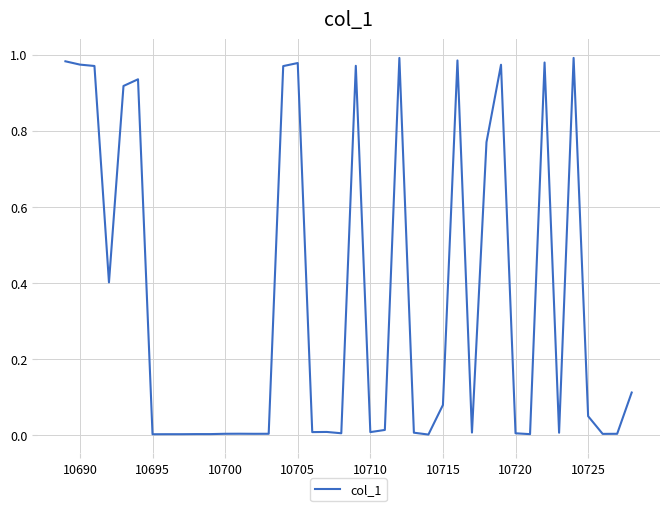

How many lines are shown in the chart?

1